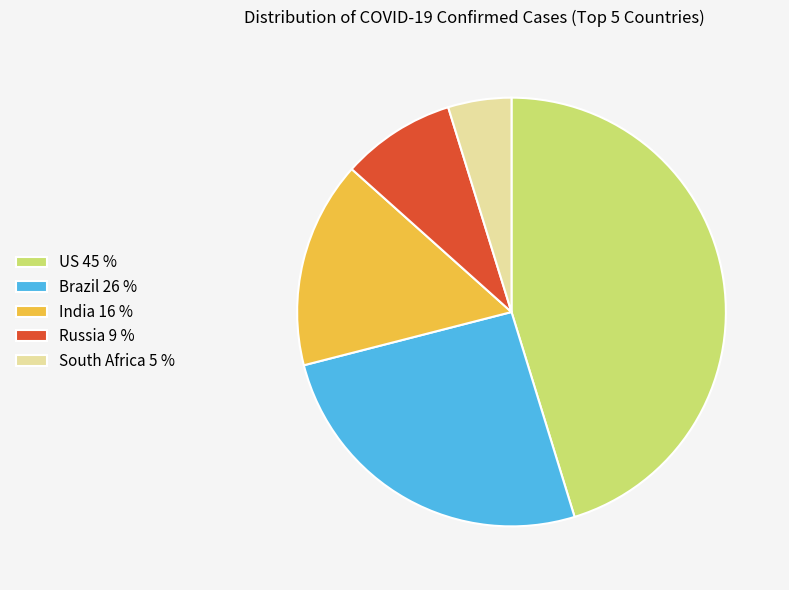

Combined, do Brazil 26 % and Russia 9 % account for over 50%?

No